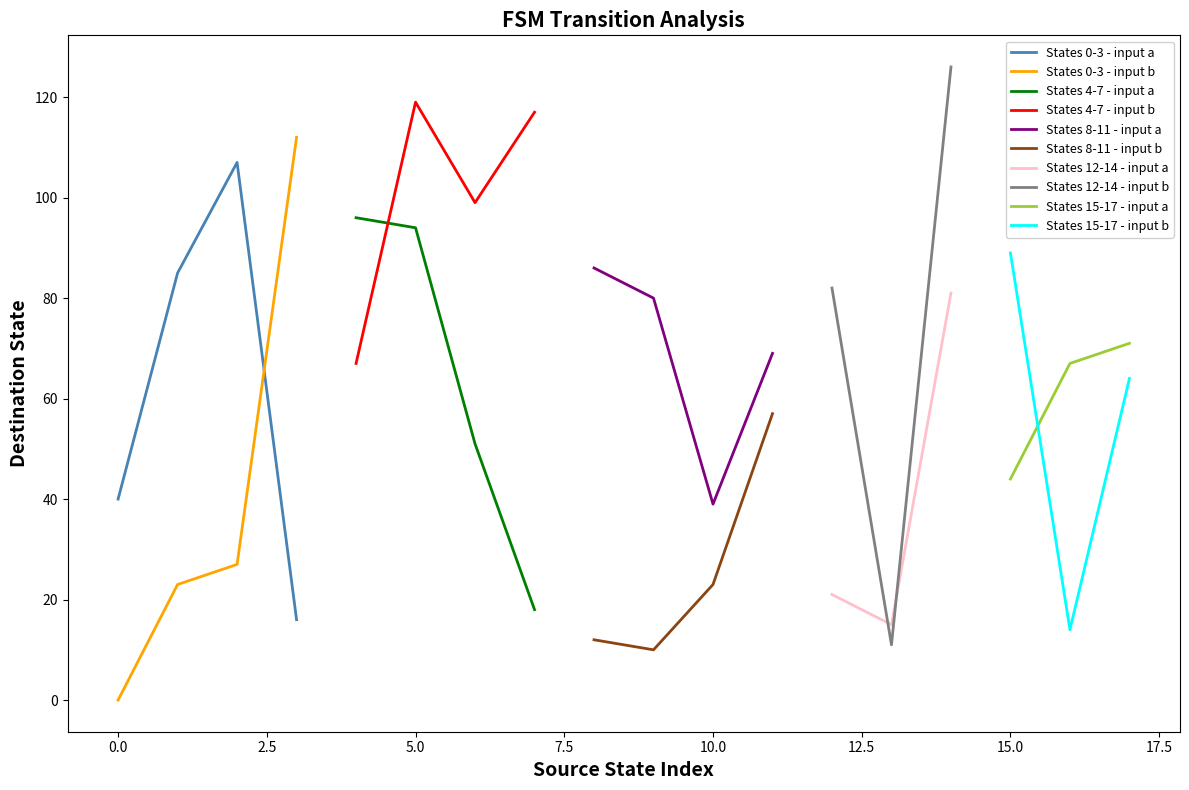

What is the highest value of the input_symbol_b series?

126